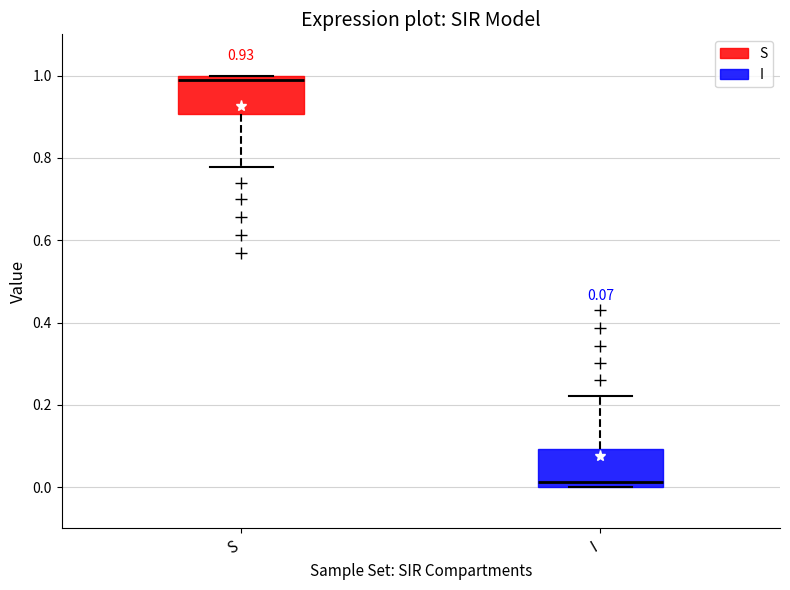

Which box has the highest median line?

S